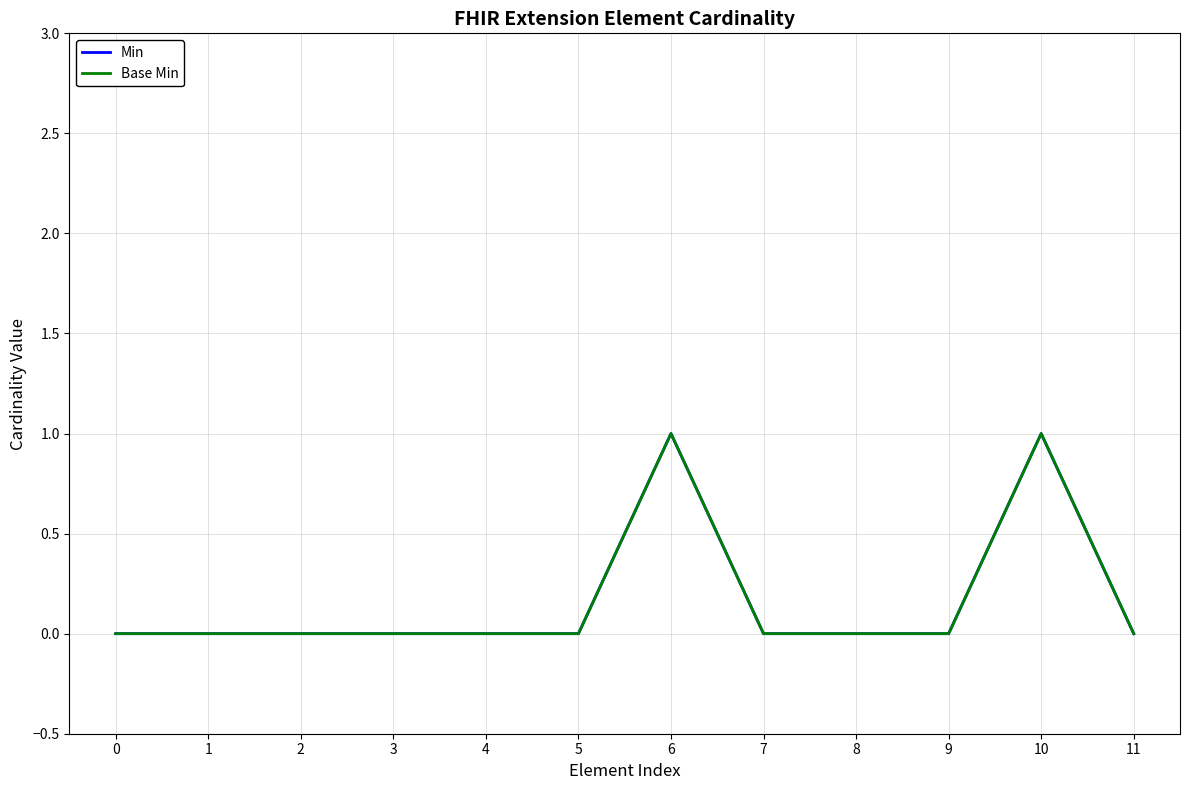

At which label does Base Min reach its peak?

6